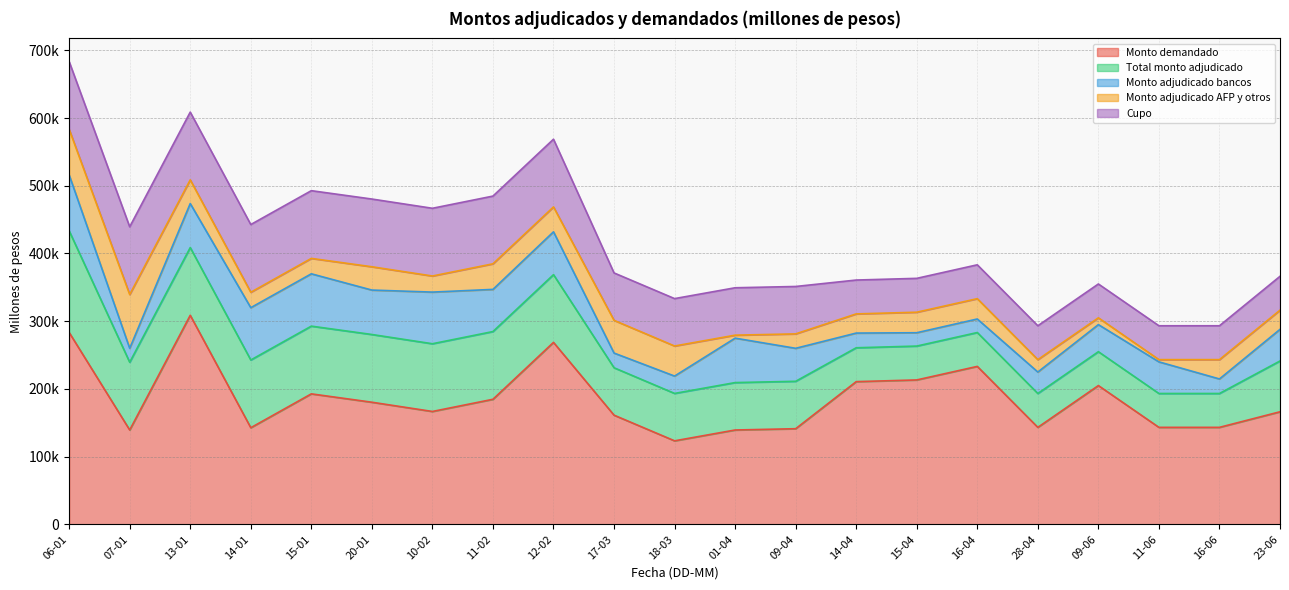

At 18-03, list the series in order from smallest to largest.

Monto adjudicado bancos, Monto adjudicado AFP y otros, Total monto adjudicado, Cupo, Monto demandado